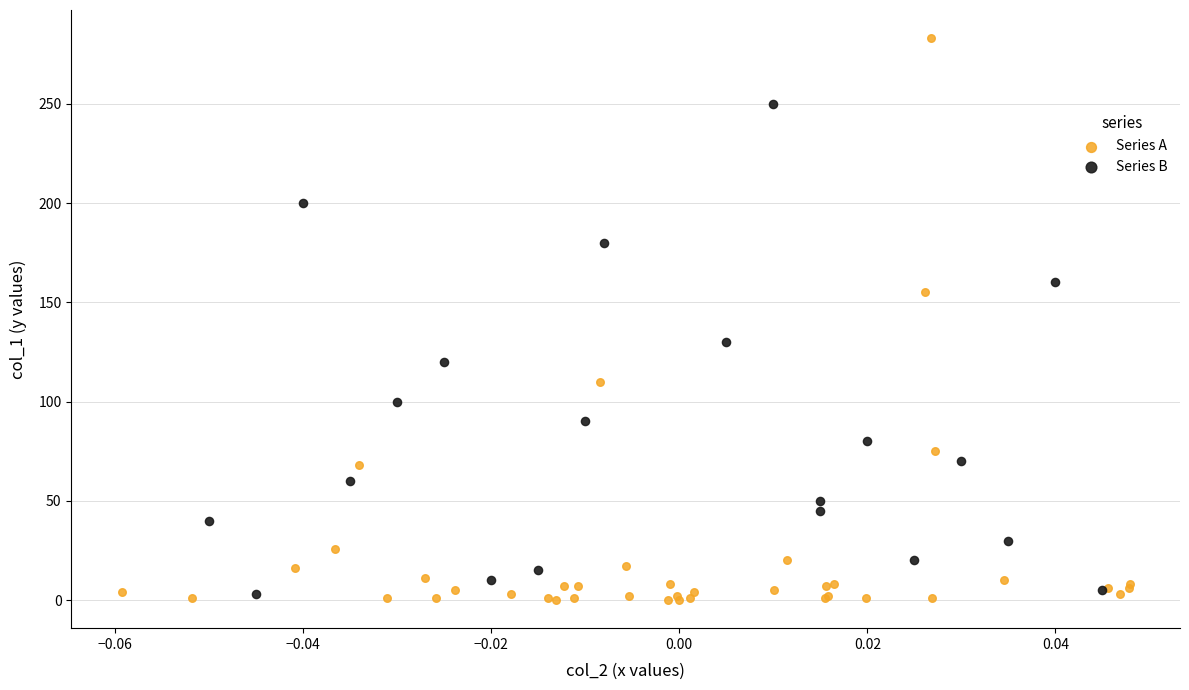

Which series reaches the maximum Y coordinate?

Series A